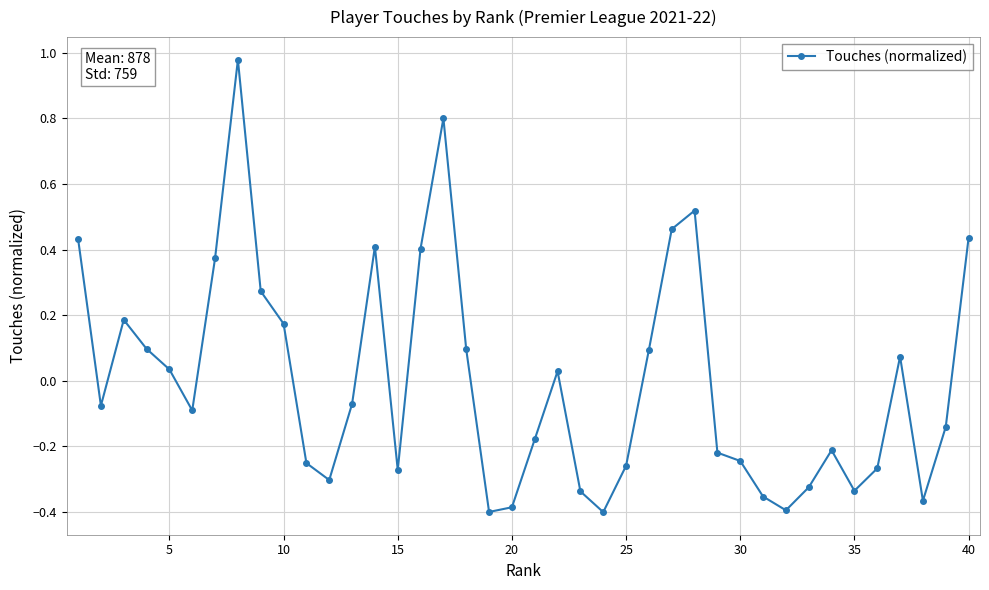

True or false: the data has more than 2 interior local peaks.

True